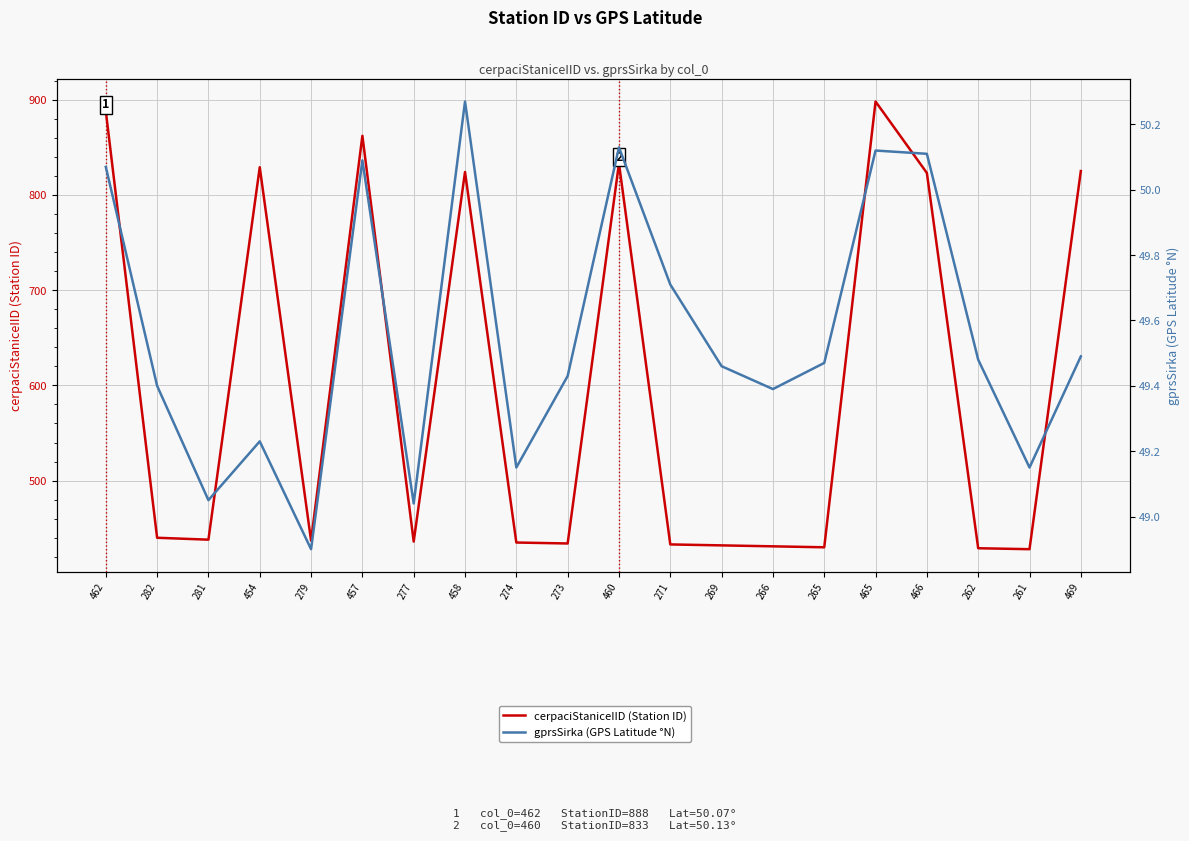

True or false: cerpaciStaniceIID (Station ID) and gprsSirka (GPS Latitude °N) intersect in this chart.

False